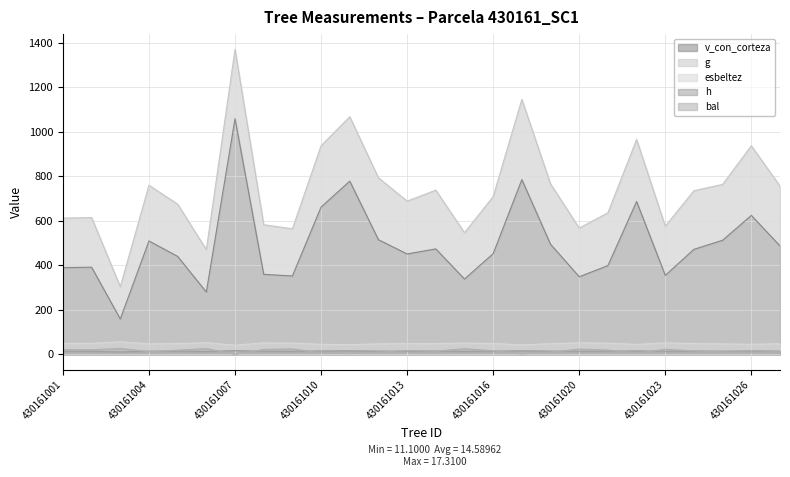

What are all the series names shown in the legend?

v_con_corteza, g, esbeltez, h, bal